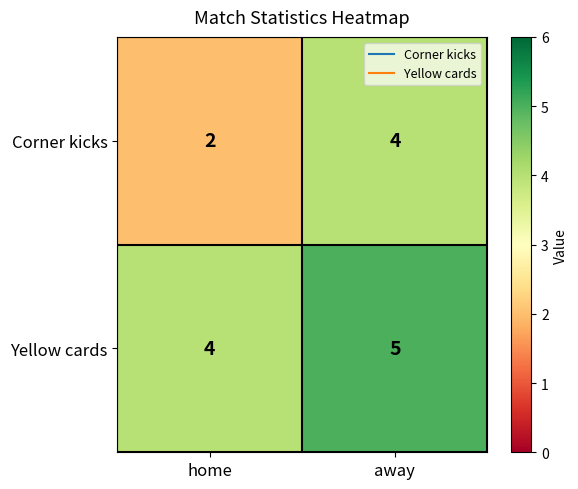

What is the average value of the Corner kicks series?

3